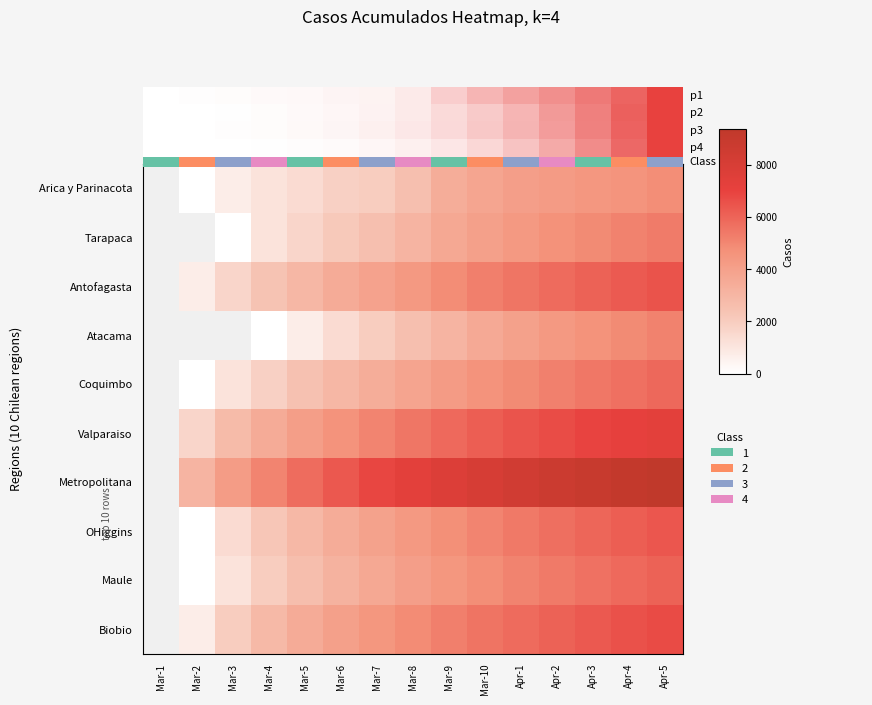

Which label corresponds to the largest value in the chart?

Apr-5